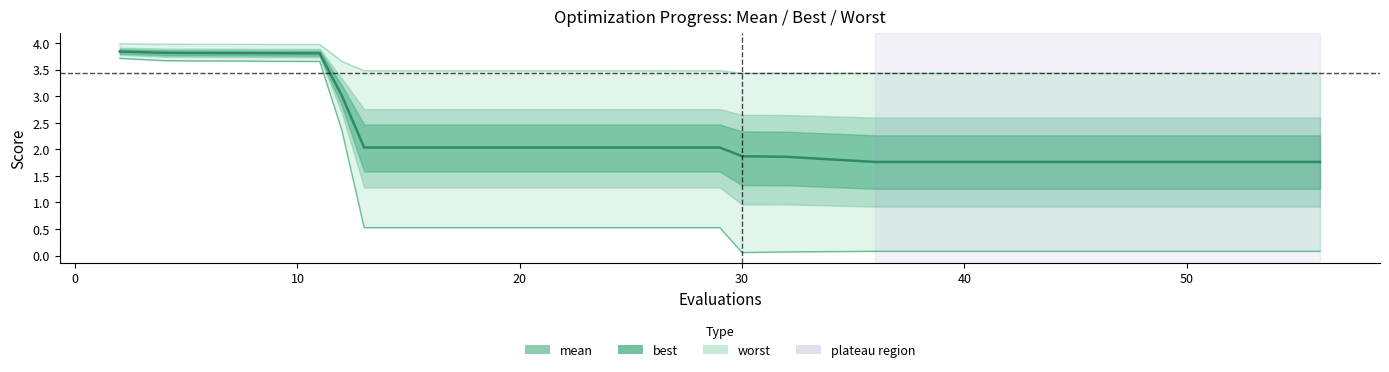

How many categories are shown in the chart?

20